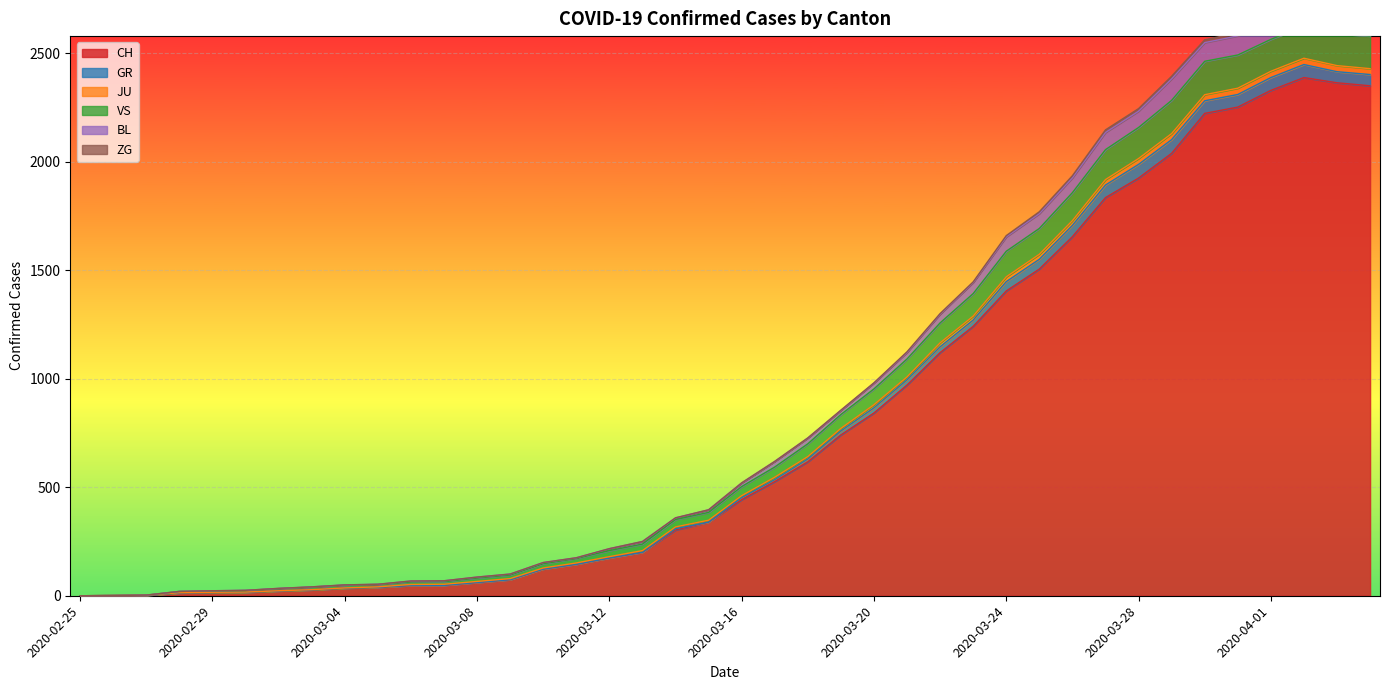

True or false: JU and GR cross at least once.

False